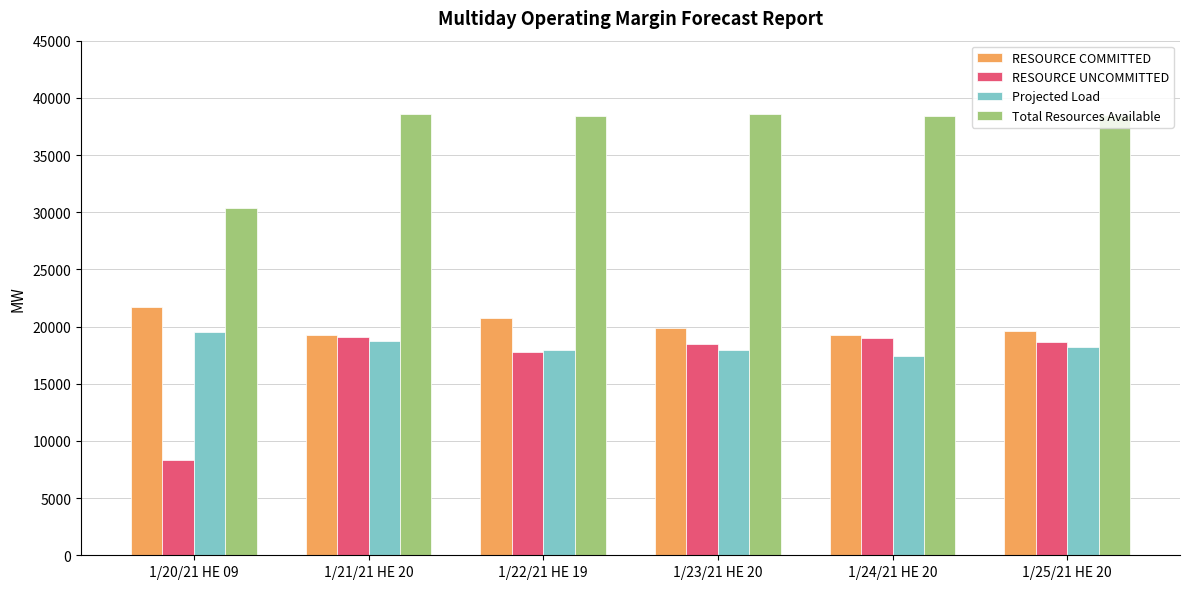

Count the number of data series in this chart.

4